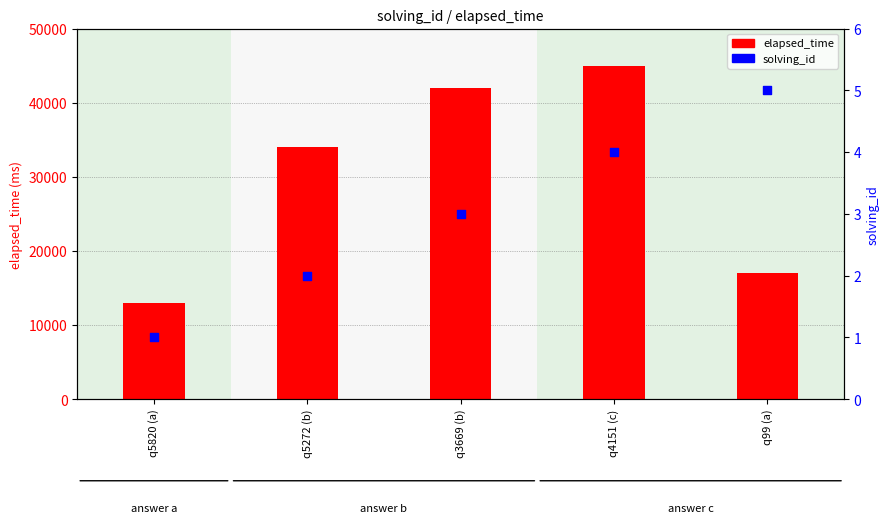

At which category is the sum across all series the highest?

q4151 (c)